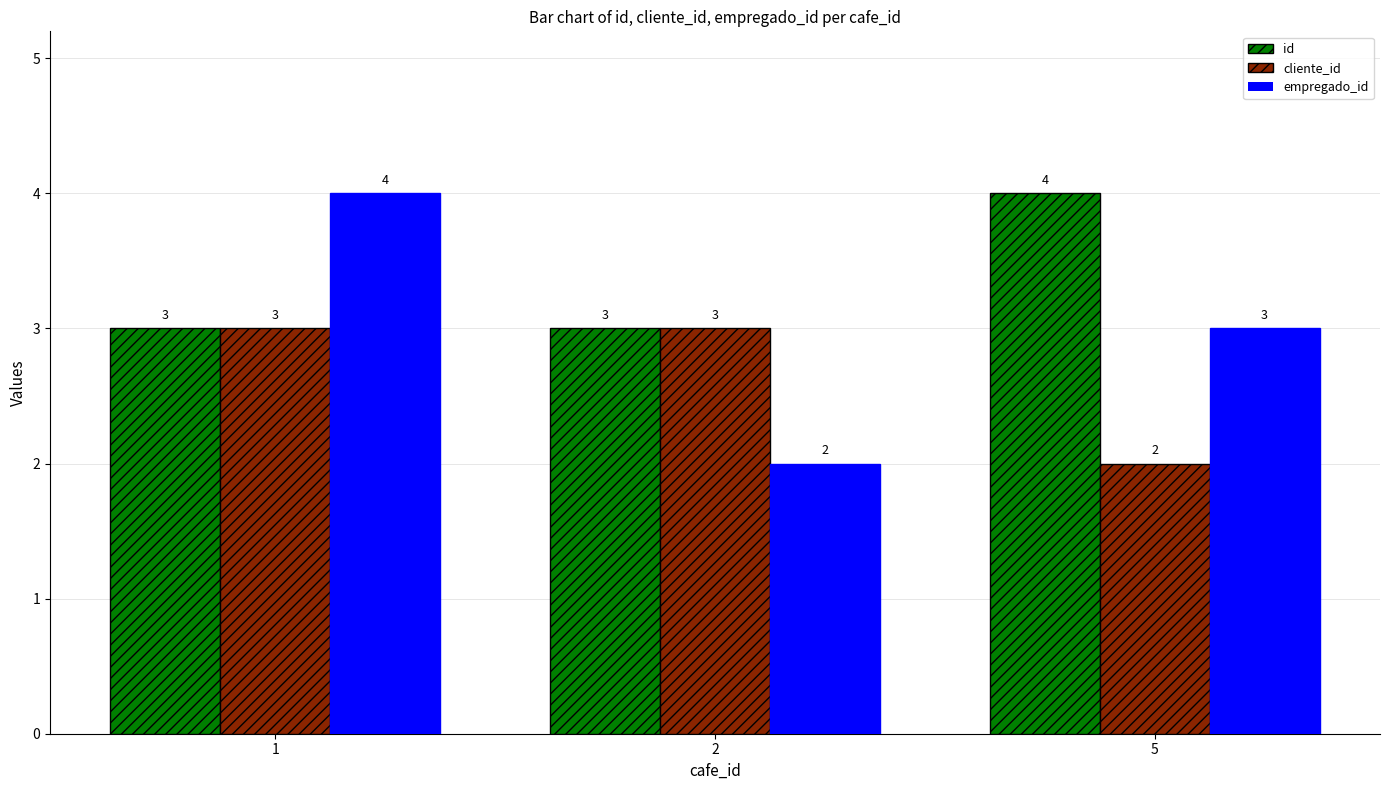

The cliente_id series shows 1 at 5. True or false?

False